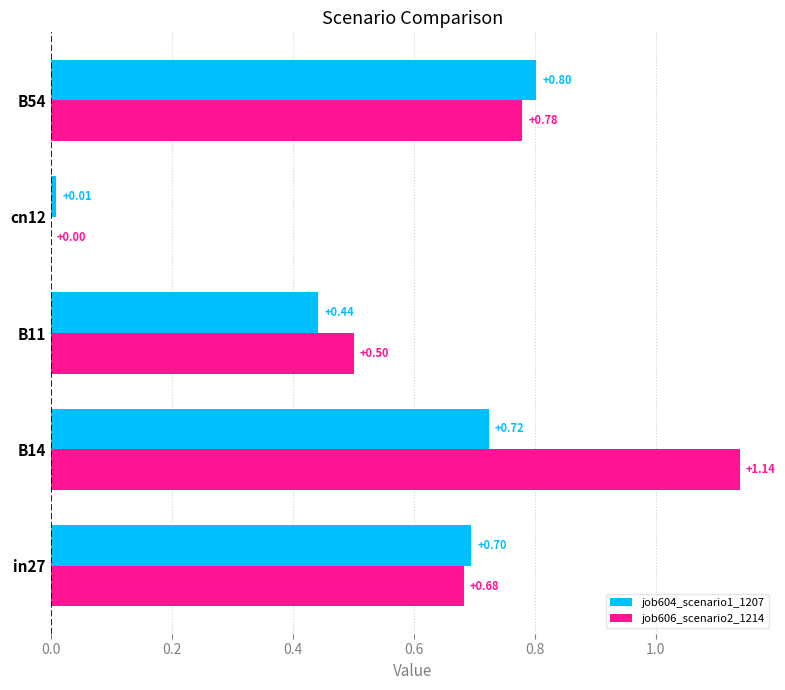

What is the sum of the job604_scenario1_1207 values at B14 and B54?

1.5